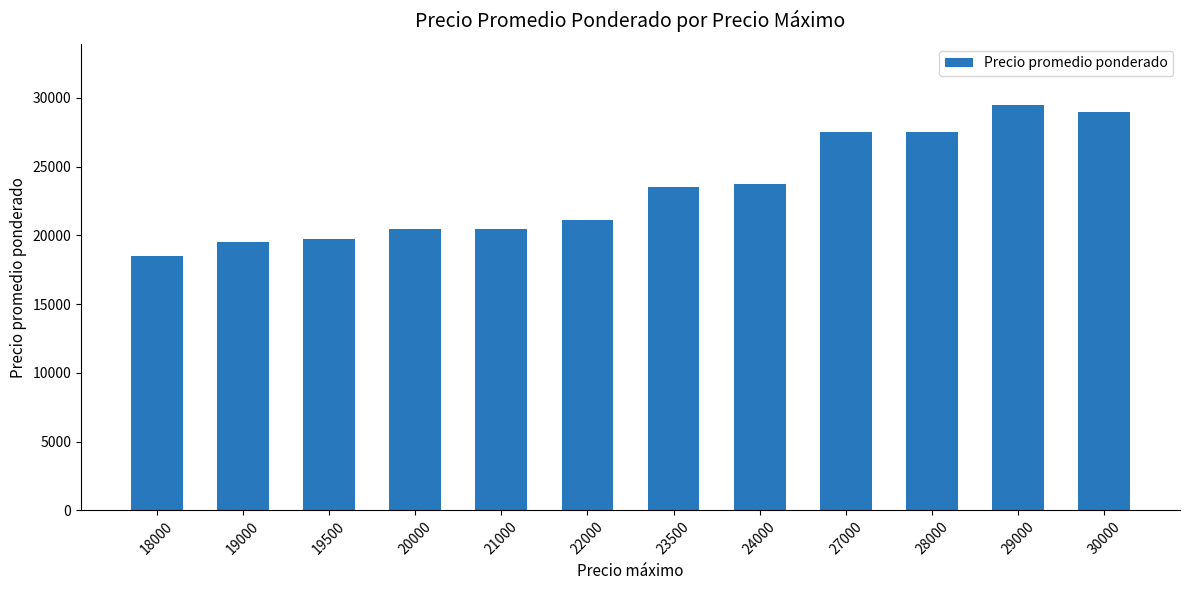

Reading left to right, what are all the values shown in this chart?

18000=18500	19000=19500	19500=19750	20000=20500	21000=20500	22000=21115	23500=23500	24000=23750	27000=27500	28000=27500	29000=29500	30000=29000